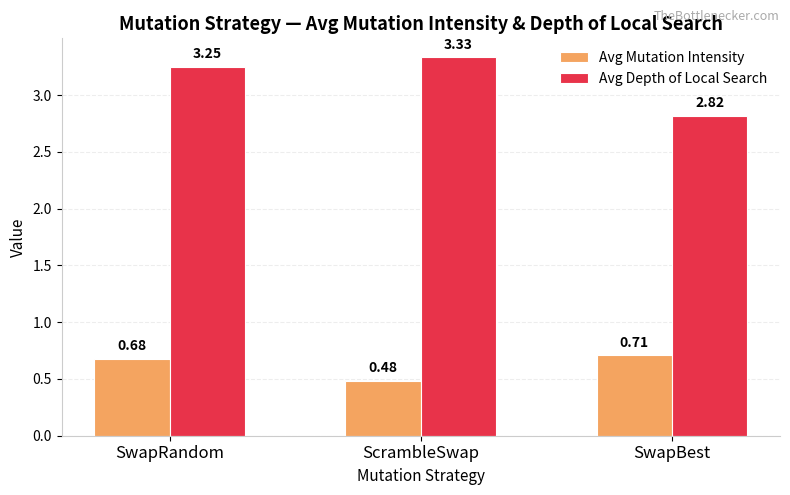

Where is Avg Mutation Intensity nearest to the value 0?

ScrambleSwap